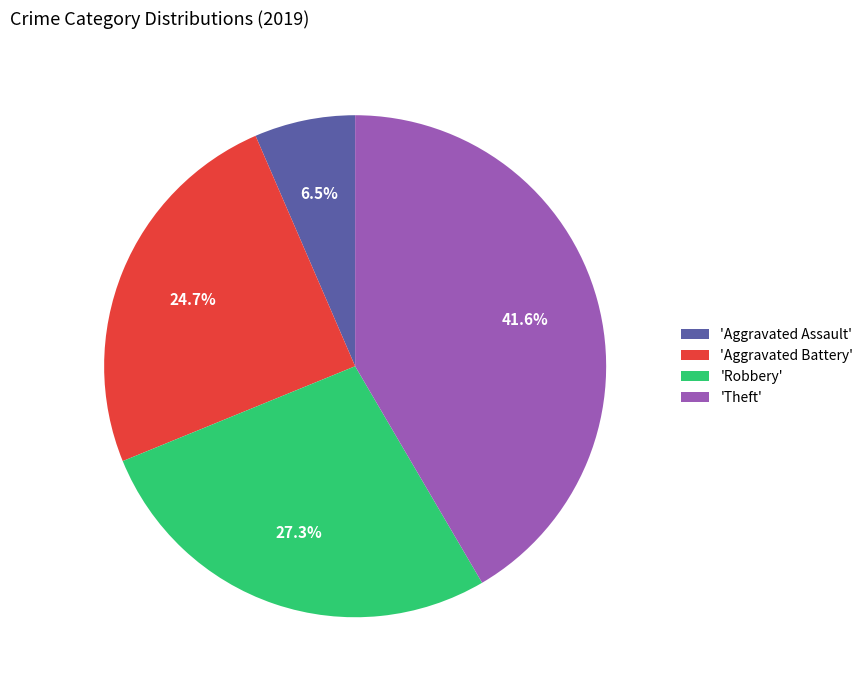

Do 'Robbery' and 'Aggravated Battery' together represent more than half of the pie?

Yes